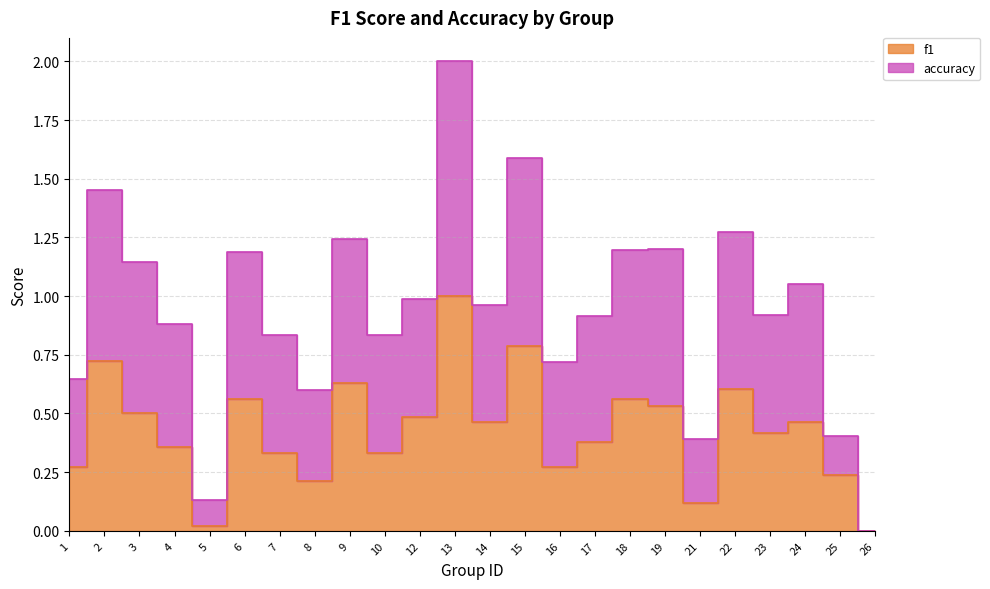

At which category is the sum across all series the highest?

13